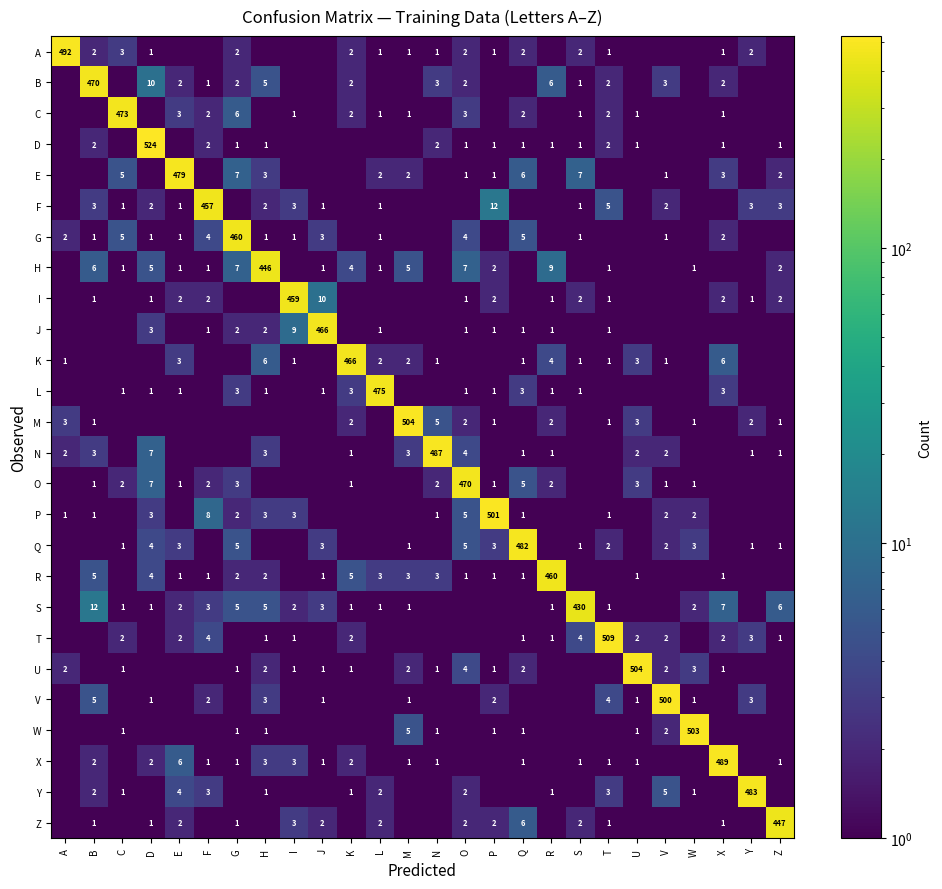

What is the sum of the N values at Z and O?

5.0